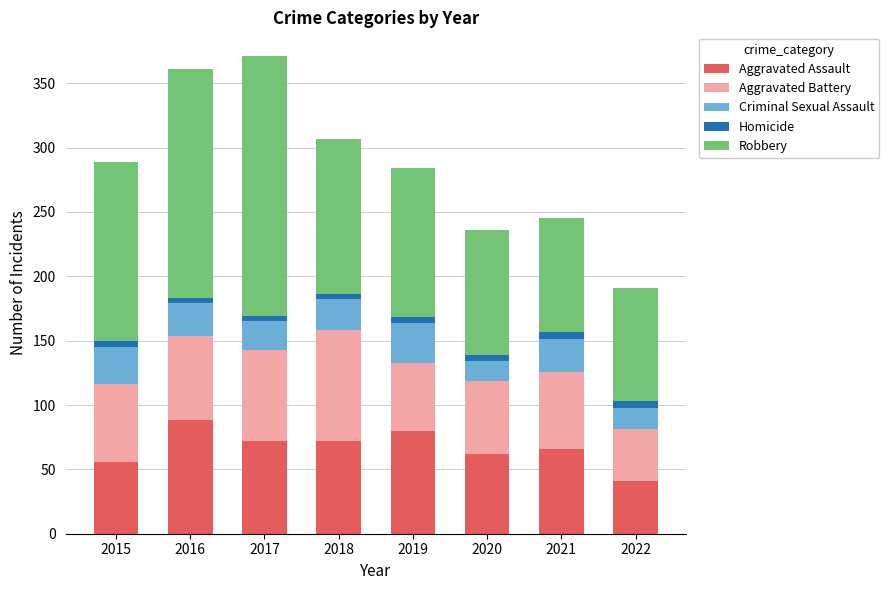

What is the difference between the maximum and minimum values in the Aggravated Assault series?

47